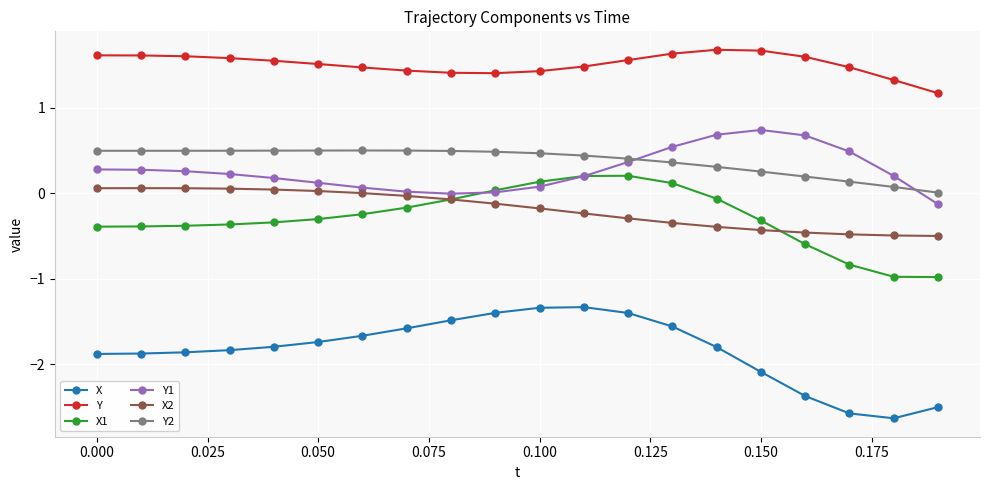

What is the value of the Y1 point at the 20th from the left?

-0.1